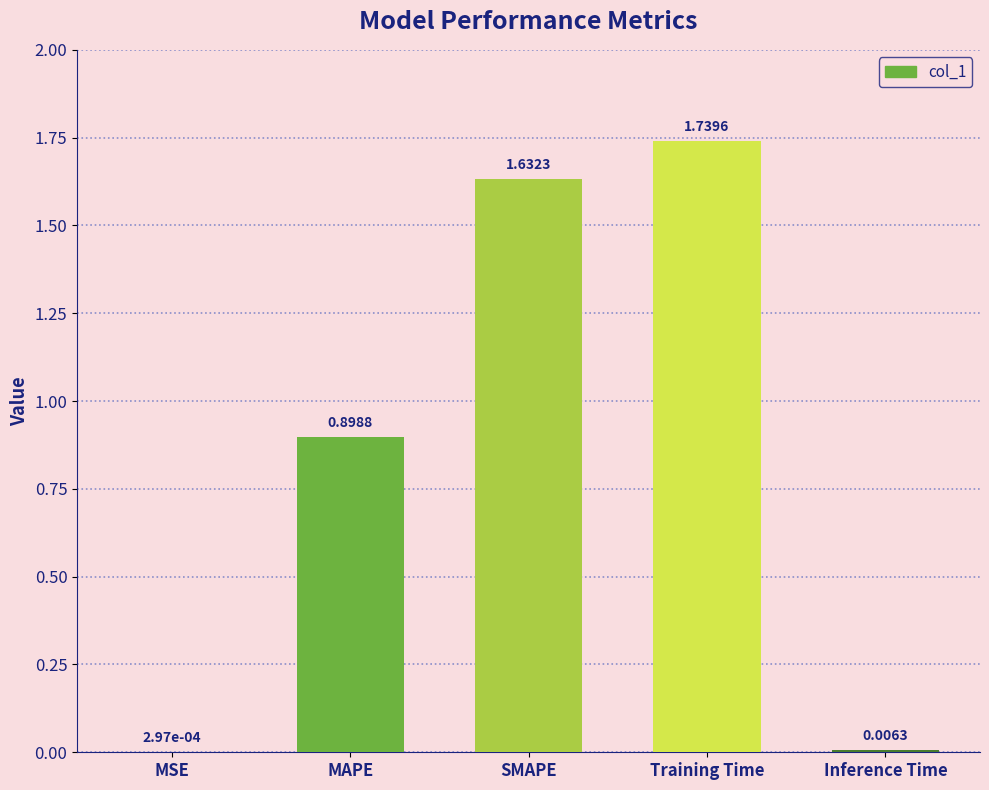

Which label corresponds to the largest value in the chart?

Training Time